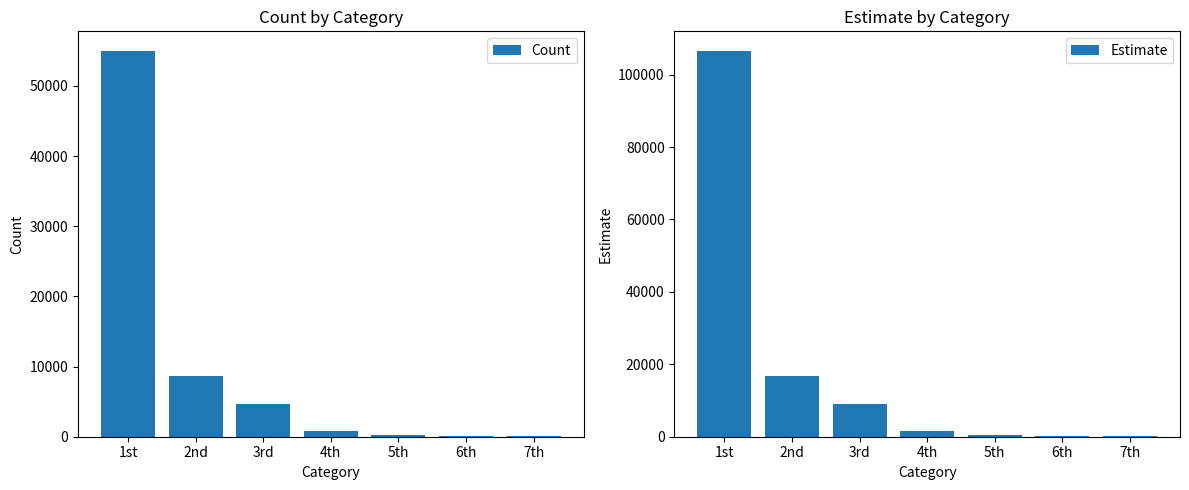

Which series changed the most between 1st and 4th?

Estimate